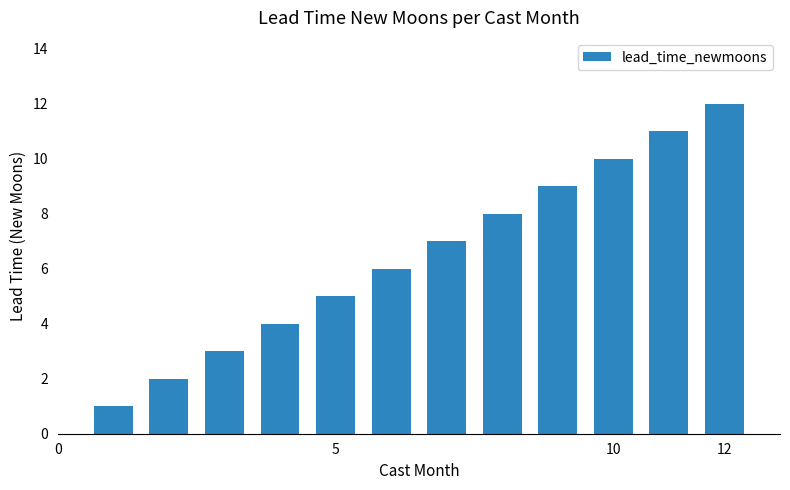

What is the maximum value shown in the chart?

12